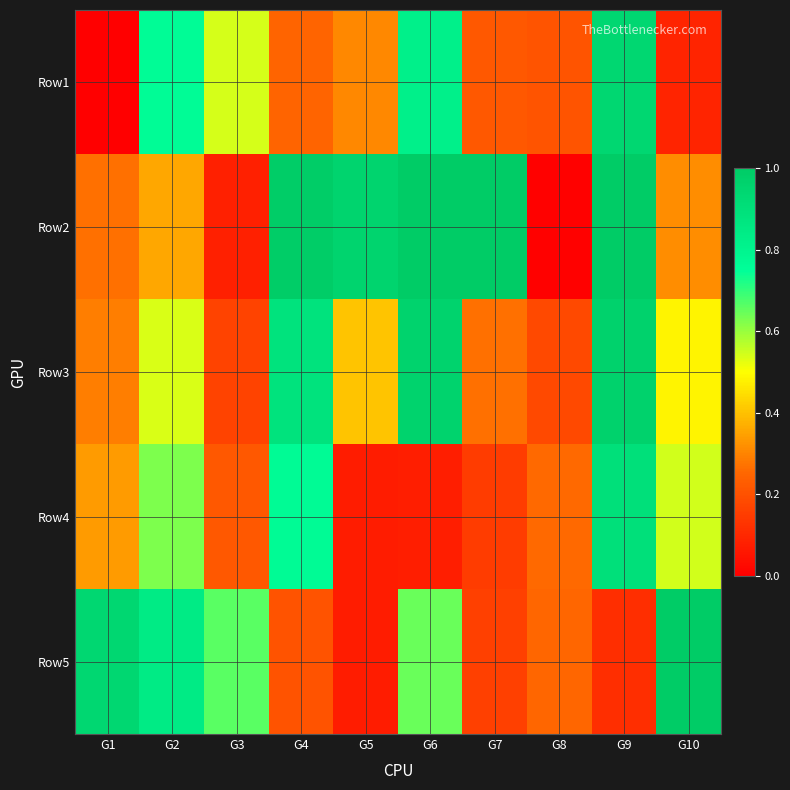

Rank the series by their maximum value, from highest to lowest.

Row5, Row2, Row3, Row1, Row4